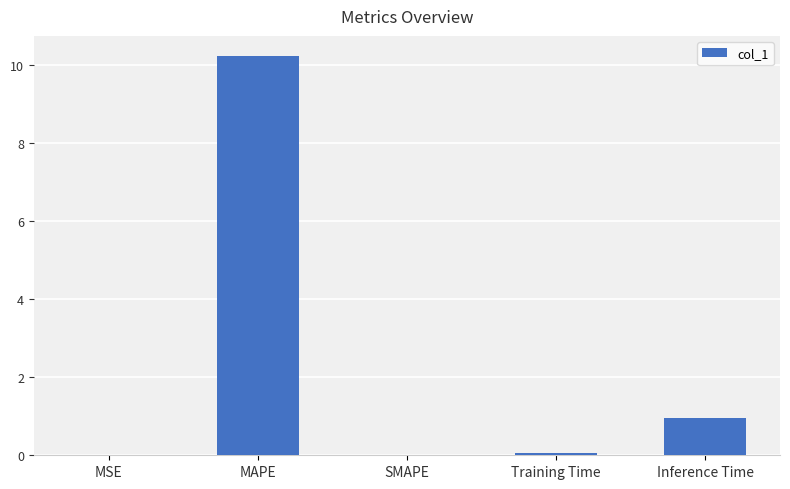

What is the greatest value displayed?

10.2